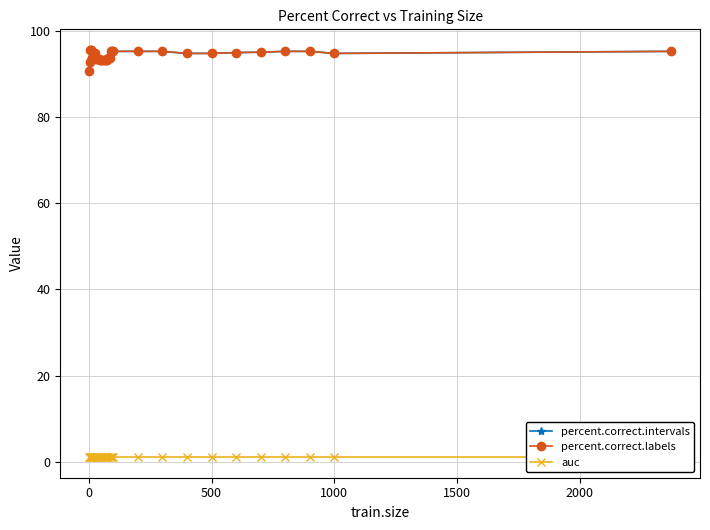

How many distinct data groups are displayed?

3